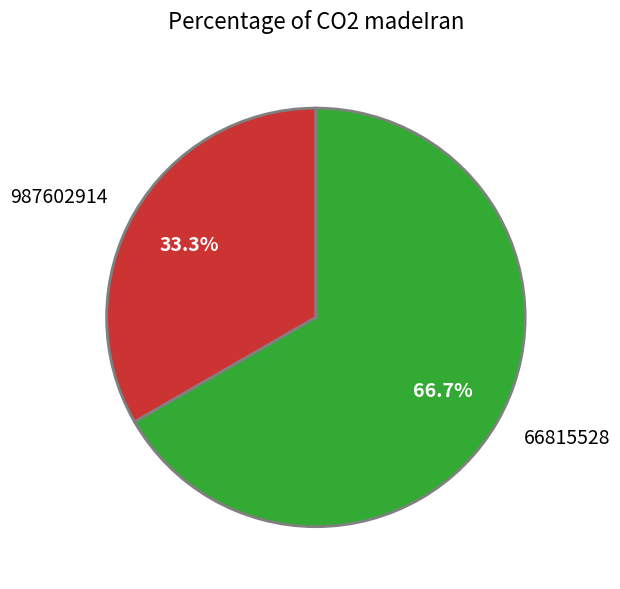

To the nearest percent, what portion does 987602914 represent?

33%